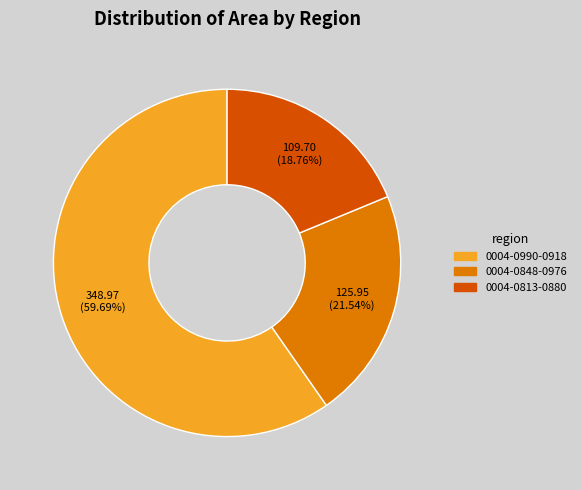

Is the sum of 0004-0990-0918 and 0004-0813-0880 greater than half?

Yes